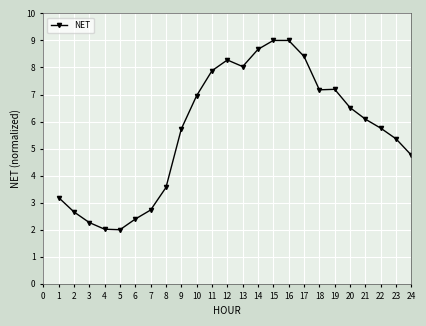

What is the minimum value shown in the chart?

2.0